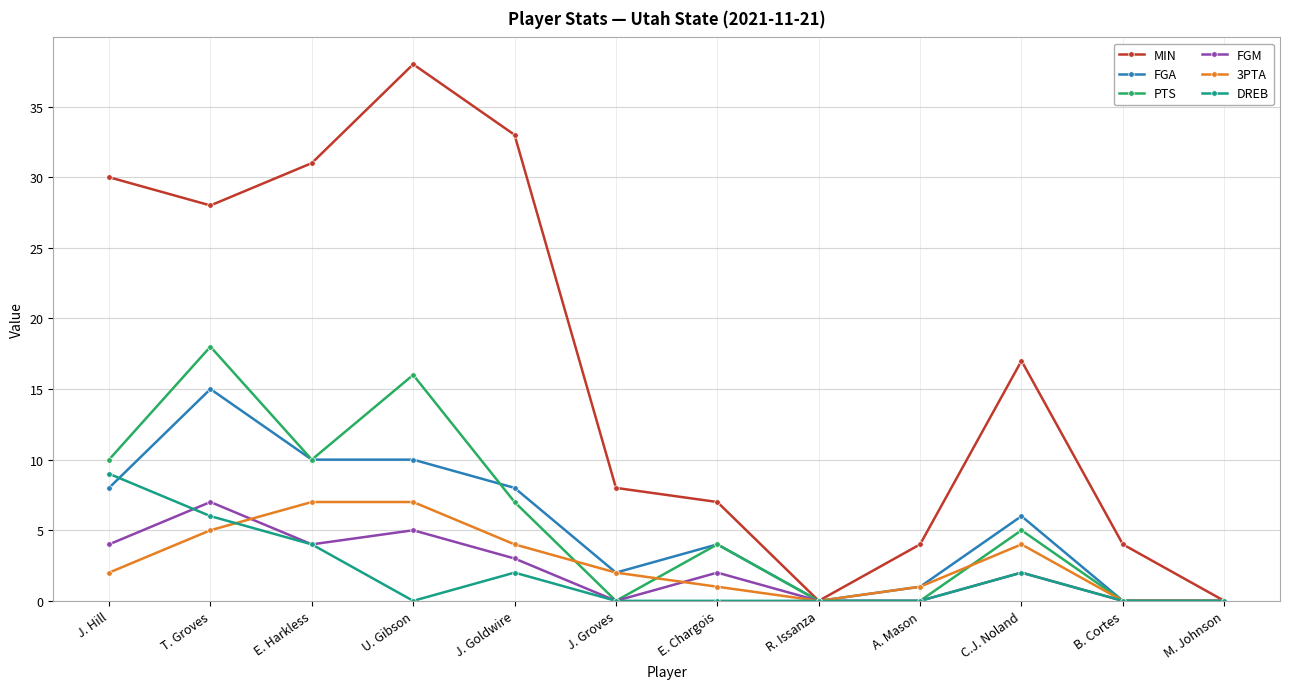

Which series has the widest spread of values?

MIN